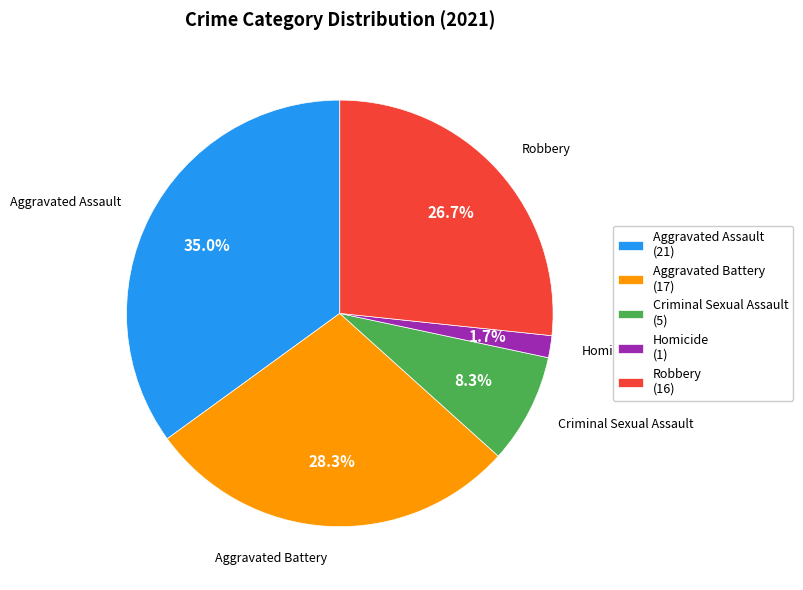

Combined, what portion of the pie is Aggravated Assault and Robbery?

61.7%